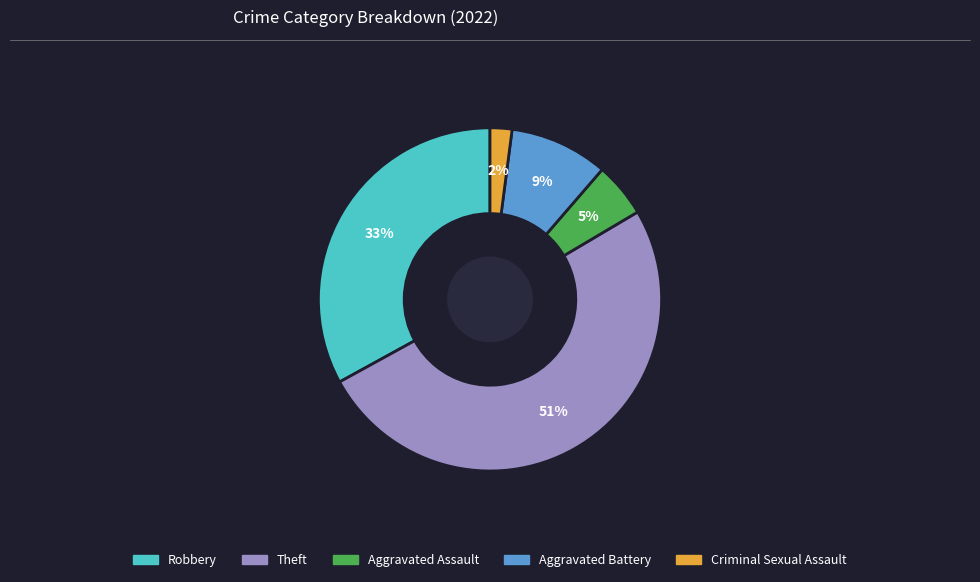

To the nearest percent, what is the combined percentage of Criminal Sexual Assault and Aggravated Battery?

11%